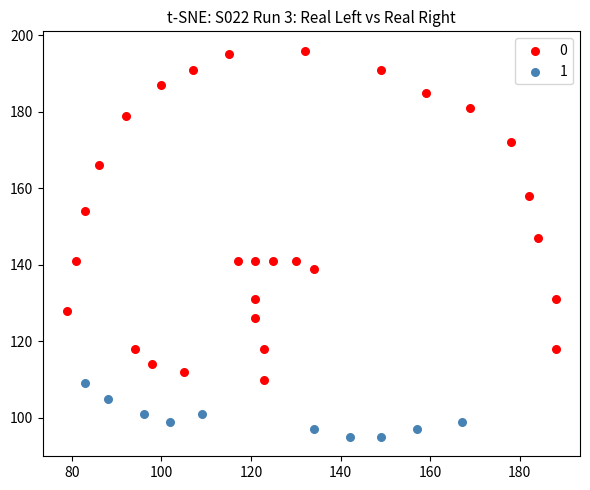

Which series contains the highest Y value?

0